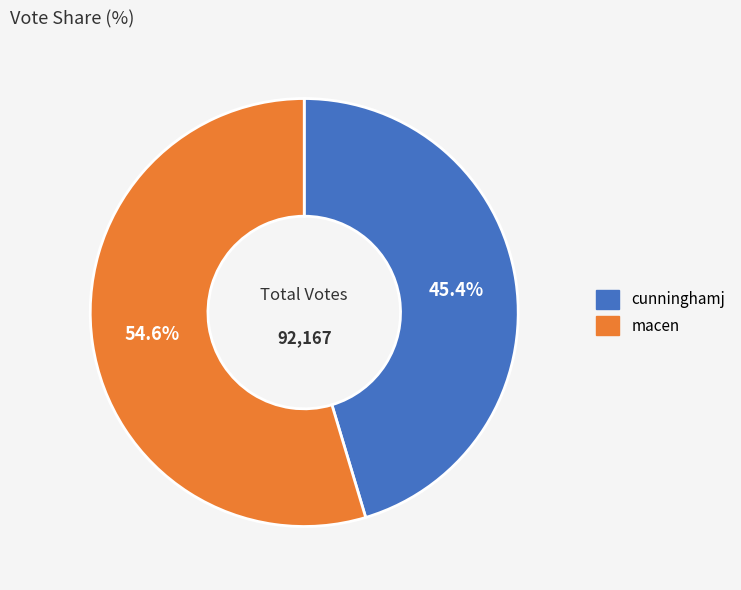

Rank the categories by value from lowest to highest.

cunninghamj, macen